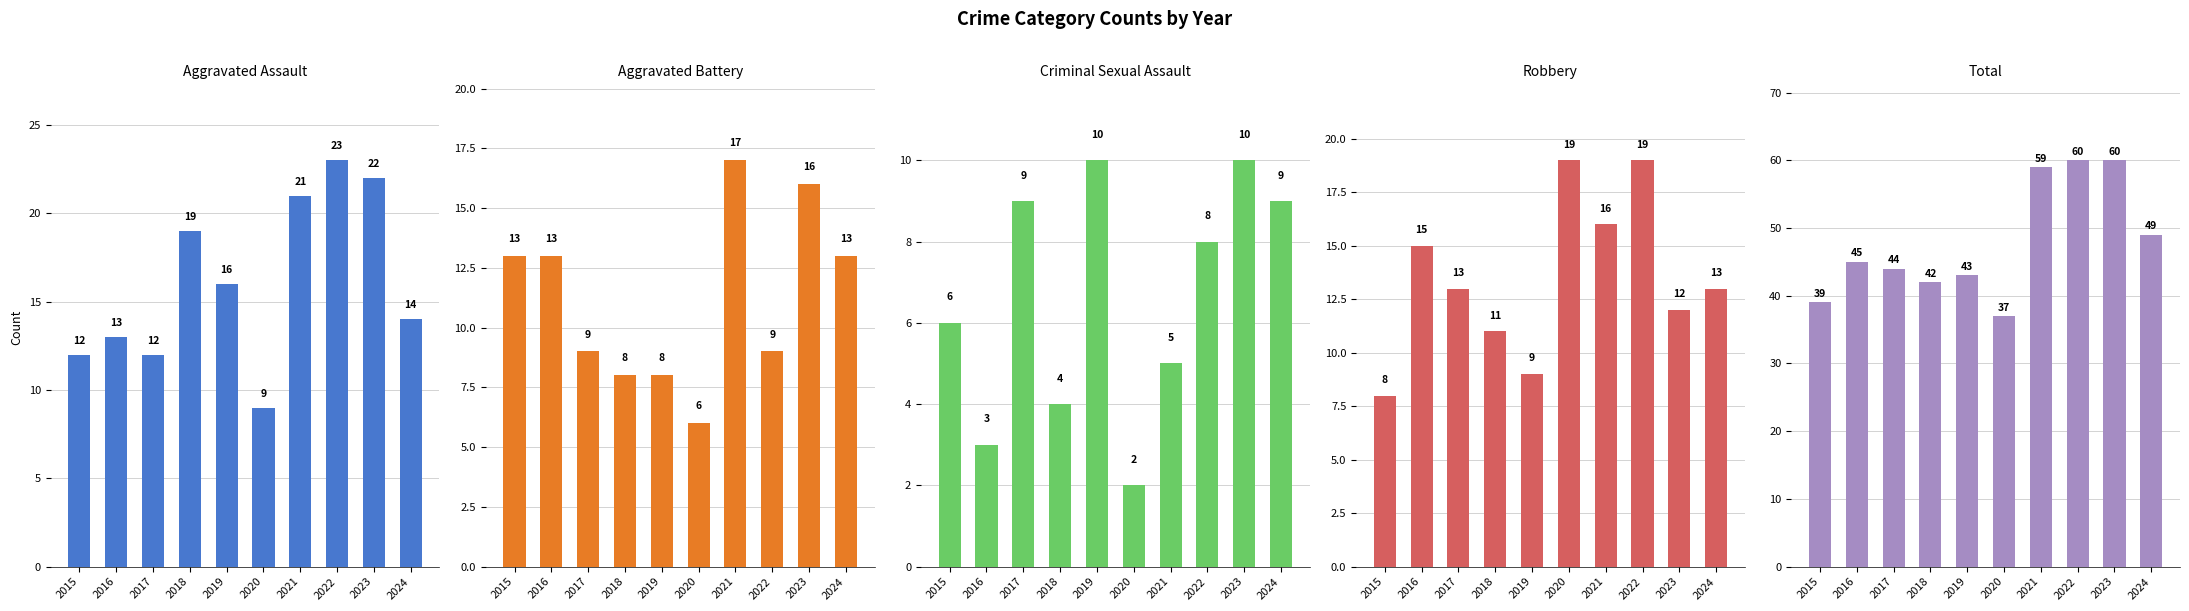

What is the approximate value of Total at 2017, to the nearest 10?

40